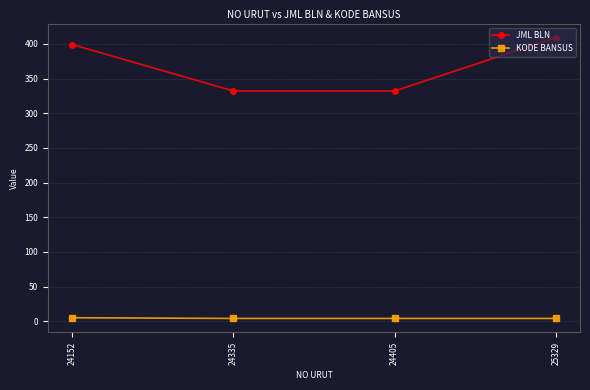

What is the sum of all JML BLN values?

1472